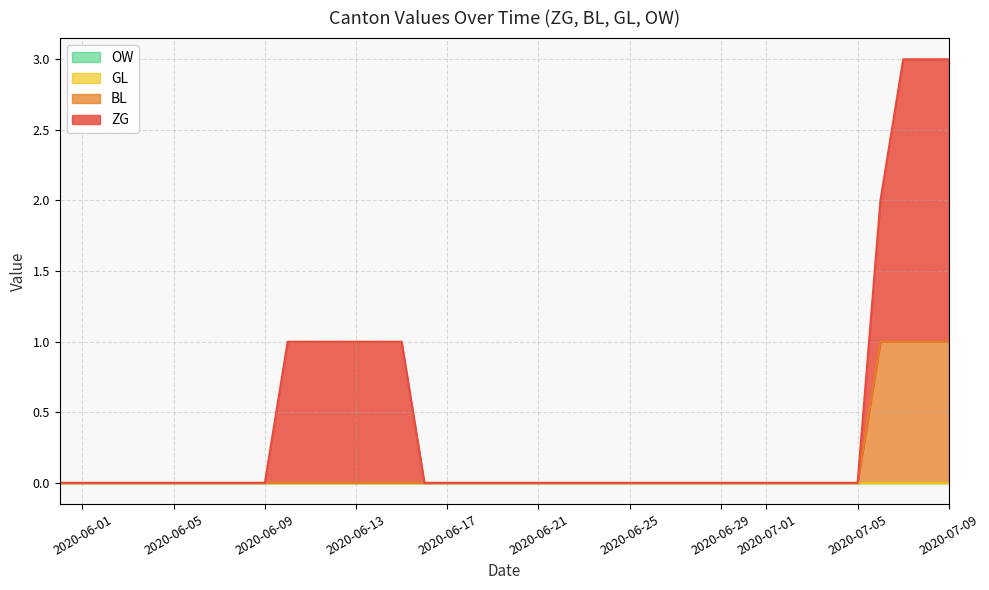

What are all the series names shown in the legend?

ZG, BL, GL, OW